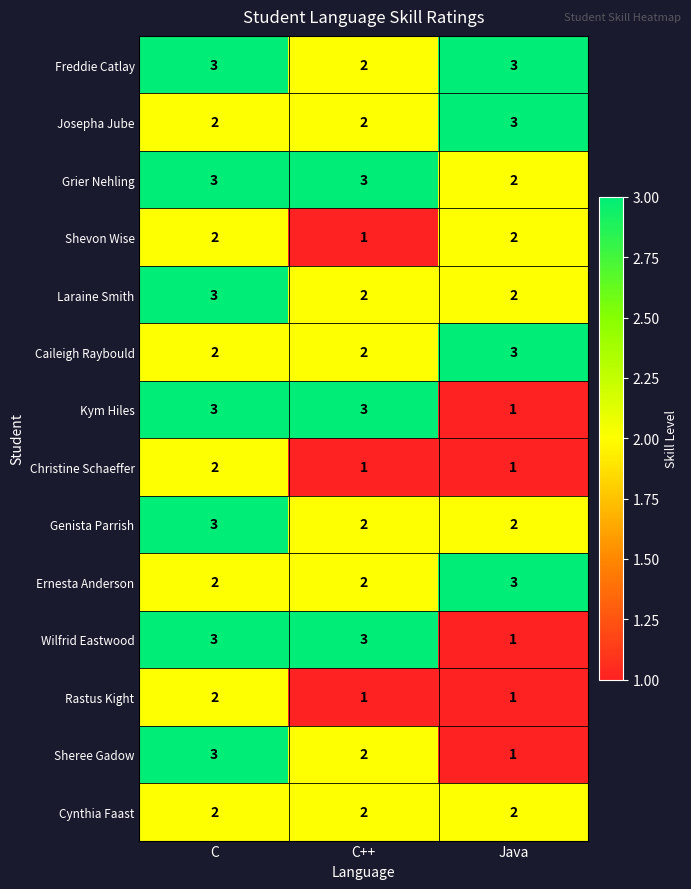

How many distinct data groups are displayed?

14